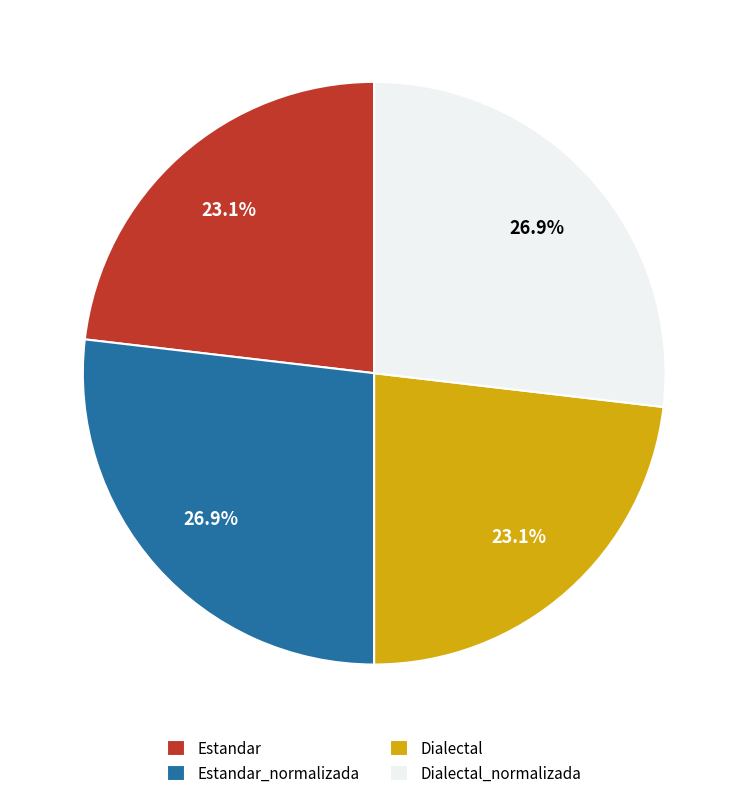

To the nearest percent, what is the difference between the largest and smallest slice percentages?

4%